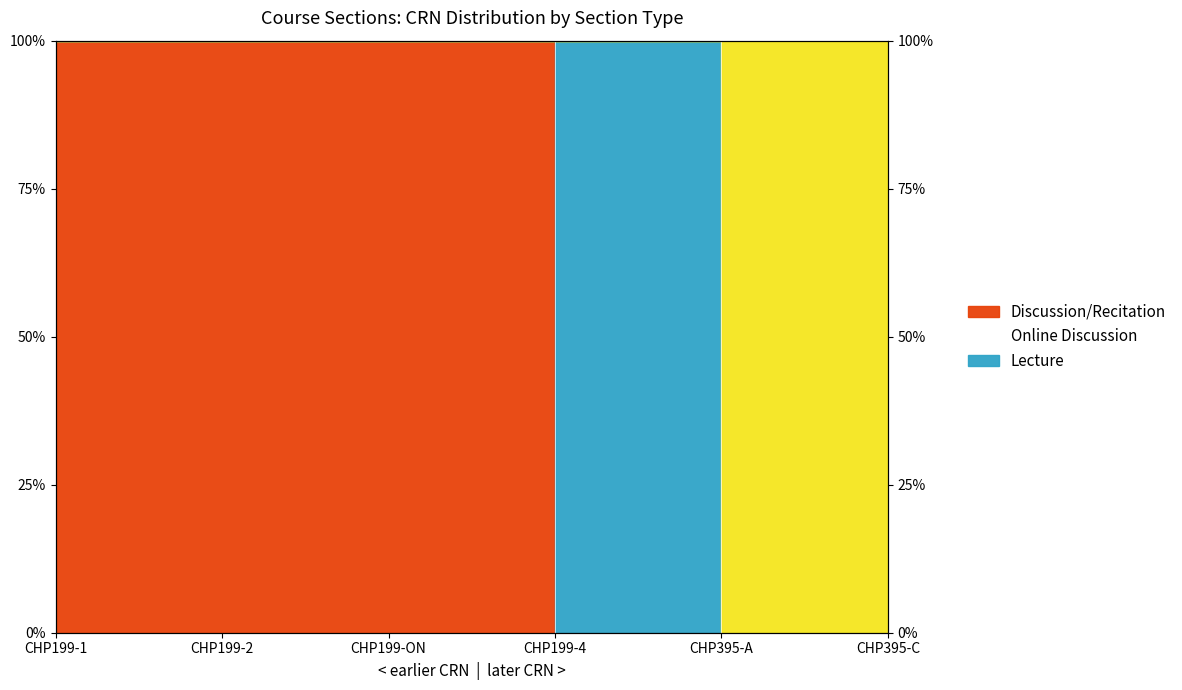

What is the value of the Discussion/Recitation point at the 3rd from the left?

100